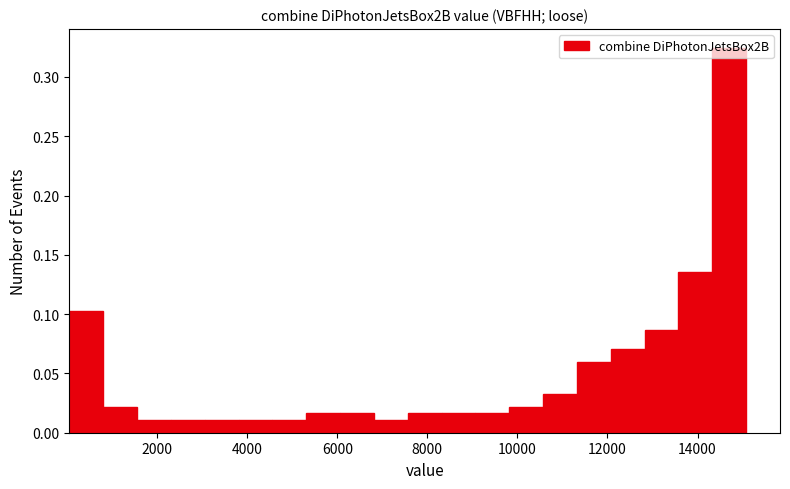

Around what value on the x-axis is the tallest bar? Give the approximate position of its centre, as read against the axis.

14800